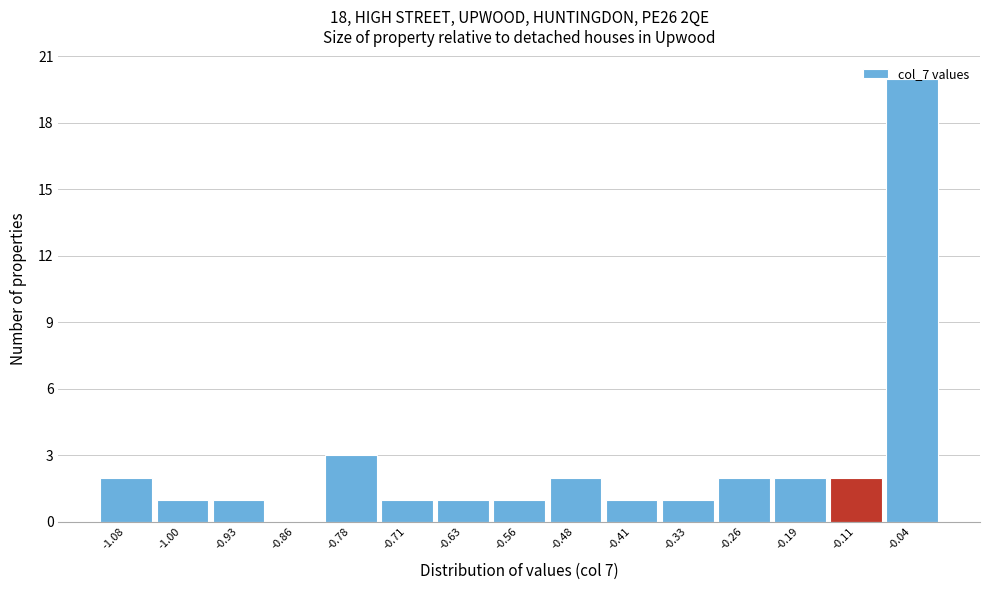

Reading left to right, transcribe this chart: for each bar, give the range it covers on the x-axis and its height. Neither the bar edges nor the heights are printed on the chart, so give them approximately, as read against the axes.

-1.12 to -1.04: 2
-1.04 to -0.97: 1
-0.97 to -0.89: 1
-0.89 to -0.82: 0
-0.82 to -0.74: 3
-0.74 to -0.67: 1
-0.67 to -0.60: 1
-0.60 to -0.52: 1
-0.52 to -0.45: 2
-0.45 to -0.37: 1
-0.37 to -0.30: 1
-0.30 to -0.22: 2
-0.22 to -0.15: 2
-0.15 to -0.07: 2
-0.07 to 0.00: 20